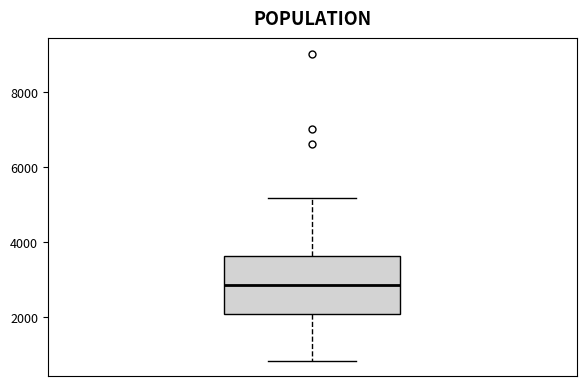

Read this box plot against the y-axis: the position of the median line, the range covered by the box, and the ends of both whiskers. The values are not printed on the chart, so give them approximately, as read against the axis.

median 2800, box 2000 to 3600, whiskers 800 to 5200